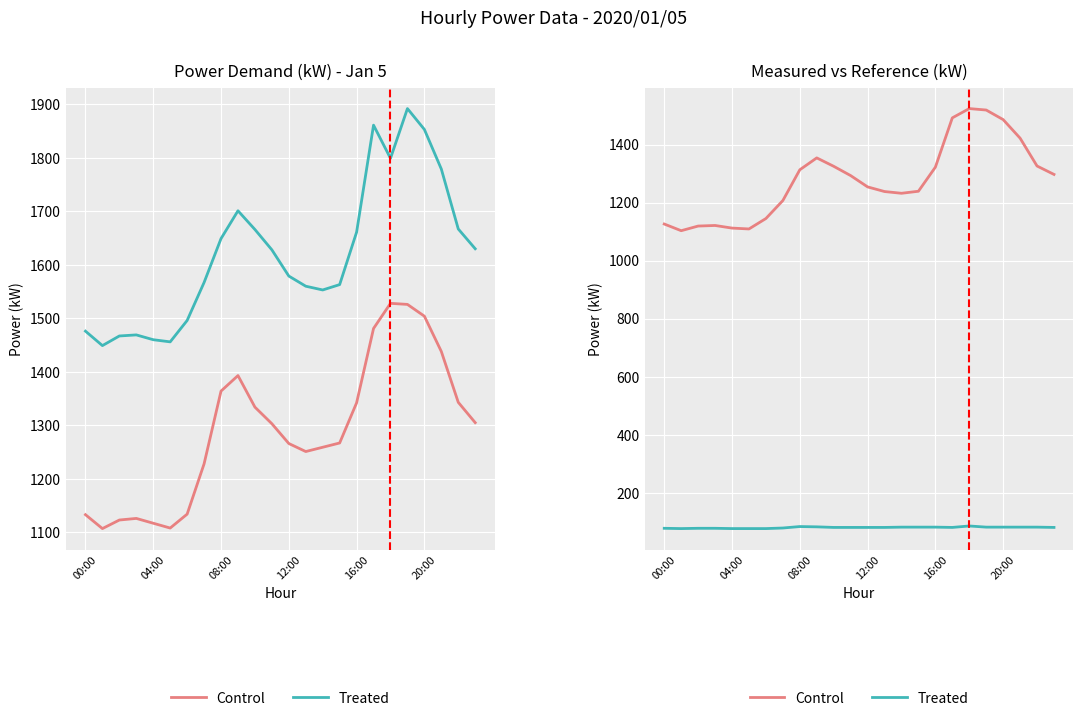

What is the total value across all series at 21?

1503